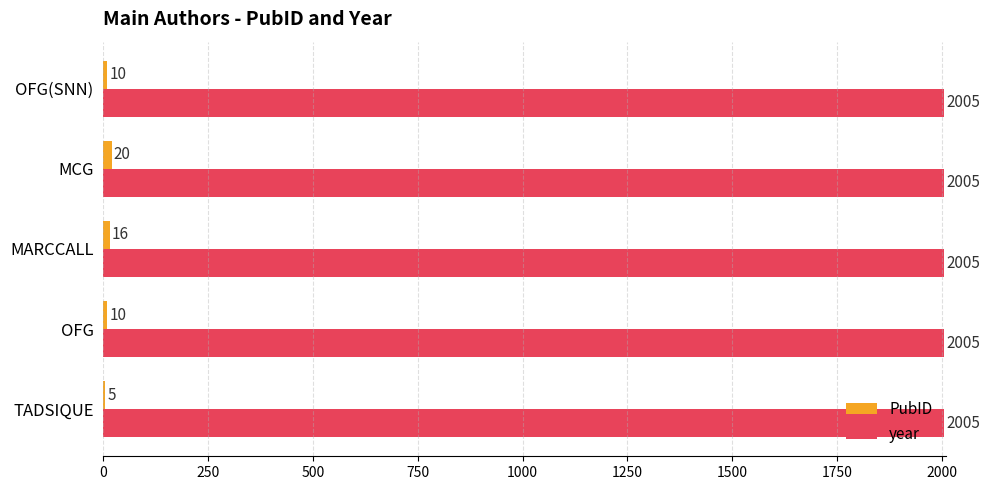

What is the approximate value of year at OFG(SNN)?

2005